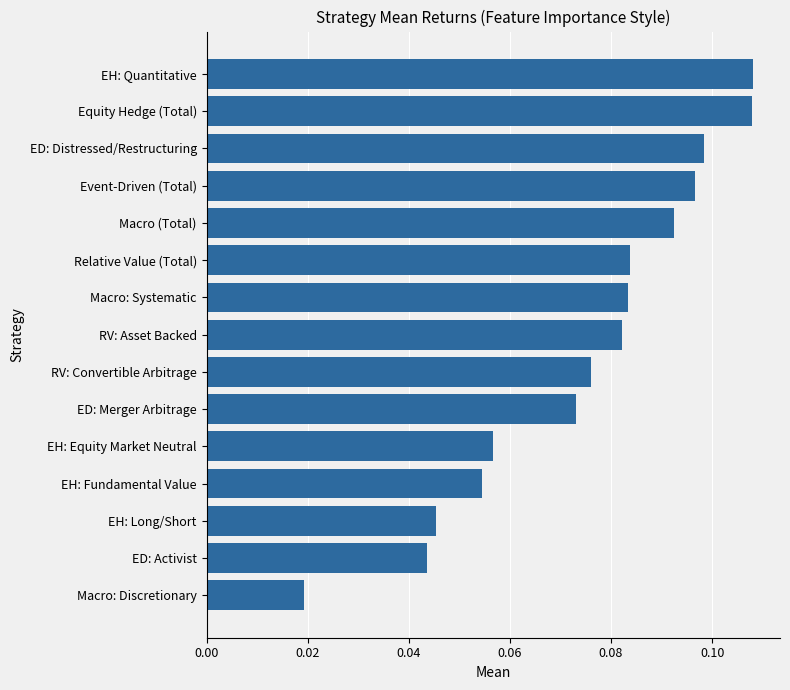

Count the values in the range 0 to 1.

15